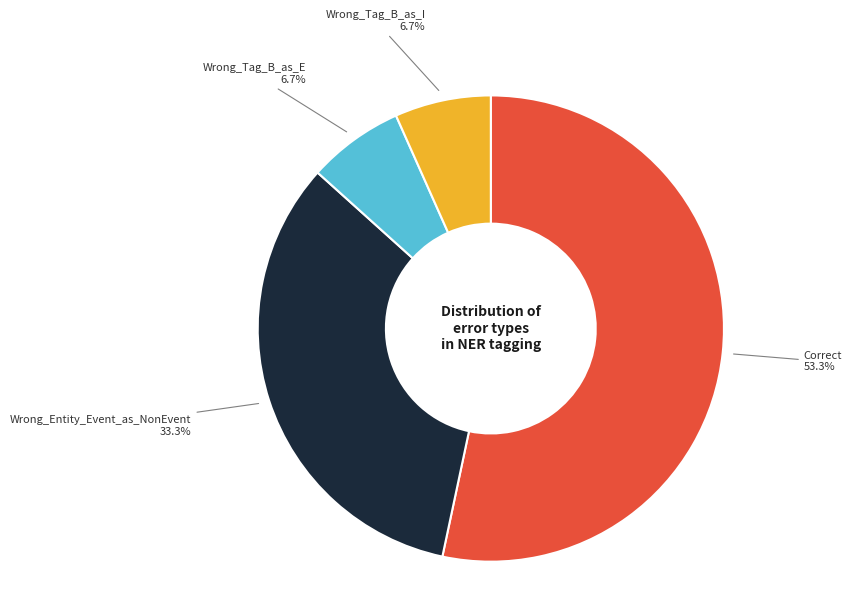

Is there any slice that represents more than half of the pie?

Yes